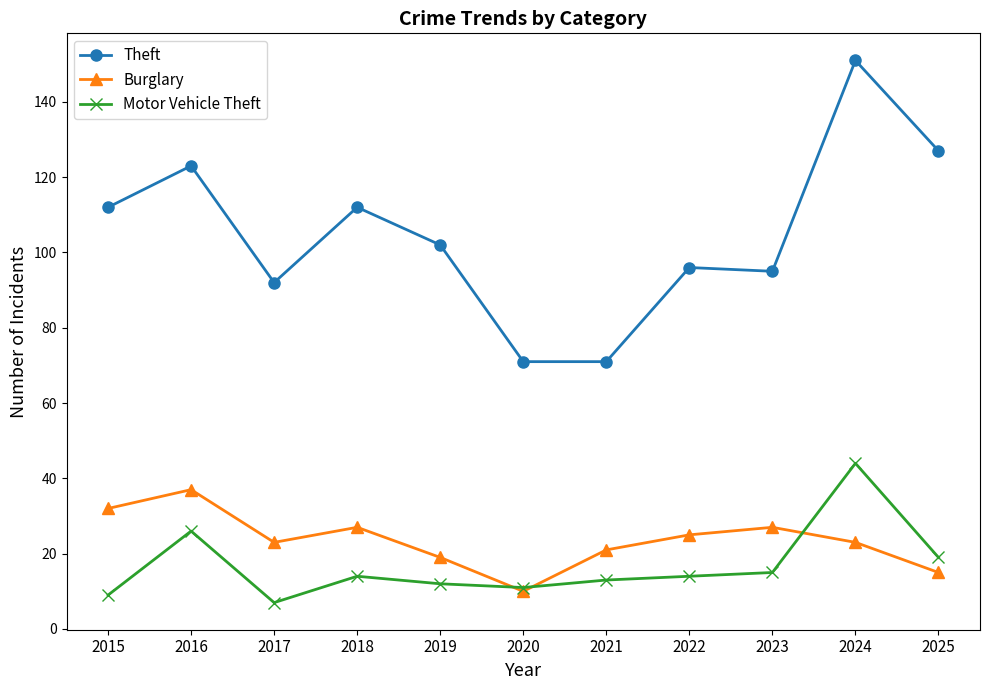

How many data points does each series have?

11